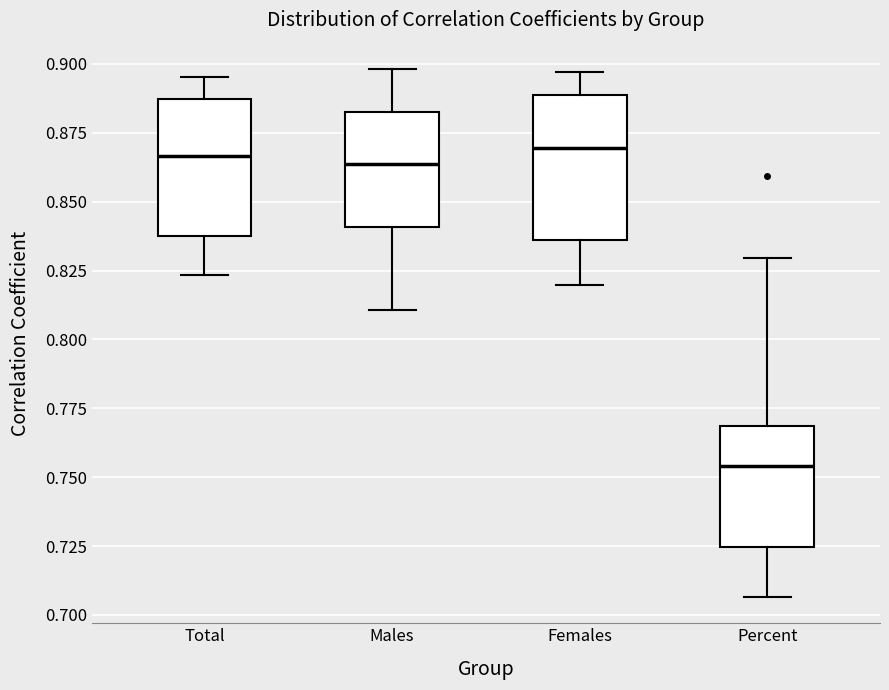

Reading left to right, transcribe this box plot: for each box, give where its median line is, the range the box spans, and where its two whiskers end, as read against the y-axis. The values are not printed on the chart, so give them approximately, as read against the axis.

Total: median 0.865, box 0.840 to 0.885, whiskers 0.825 to 0.895
Males: median 0.865, box 0.840 to 0.885, whiskers 0.810 to 0.900
Females: median 0.870, box 0.835 to 0.890, whiskers 0.820 to 0.895
Percent: median 0.755, box 0.725 to 0.770, whiskers 0.705 to 0.830